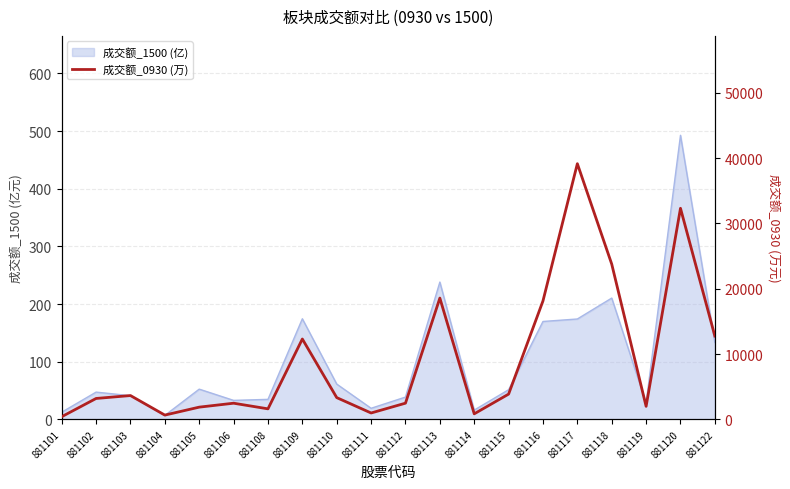

Reading left to right, extract all data points from this chart.

401.8	3193.1	3639.1	647.5	1863.9	2466.9	1604.3	12299.5	3323.1	968.5	2472.8	18565.7	840.8	3860.4	18136.0	39145.9	23767.5	1986.1	32317.4	12752.1